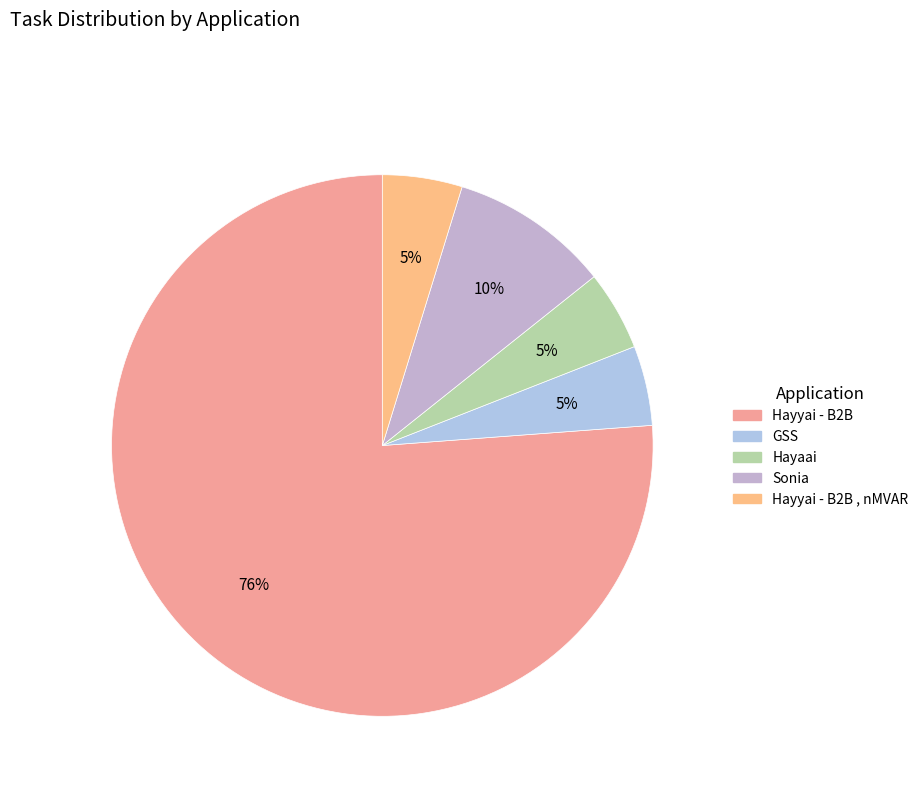

How many segments does this pie chart have?

5